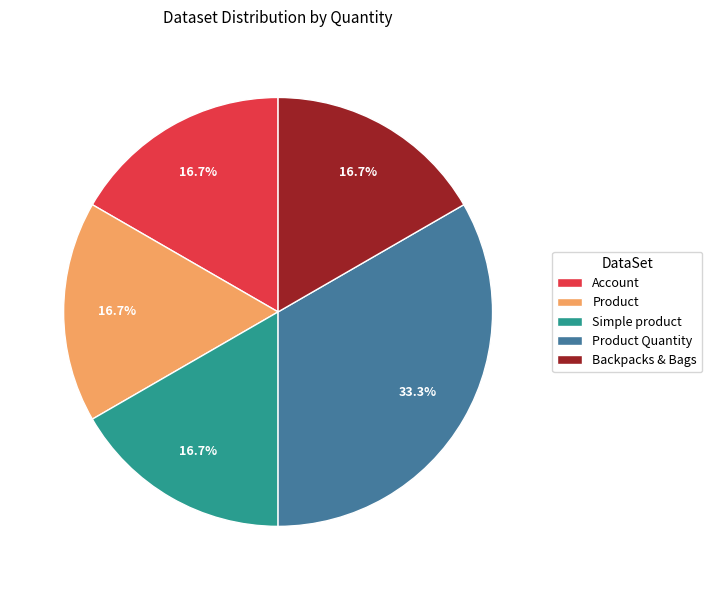

Is it true that Account is 17% of the pie?

True